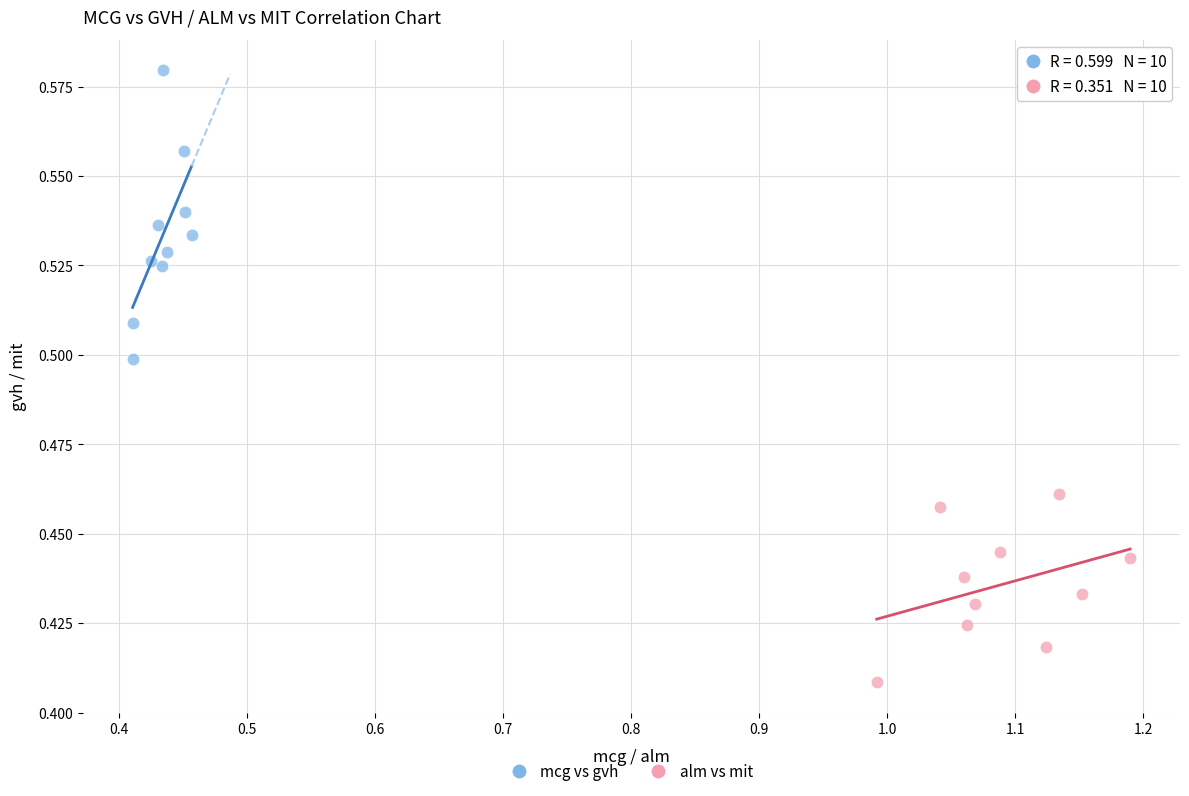

Which series contains the lowest Y value?

alm vs mit